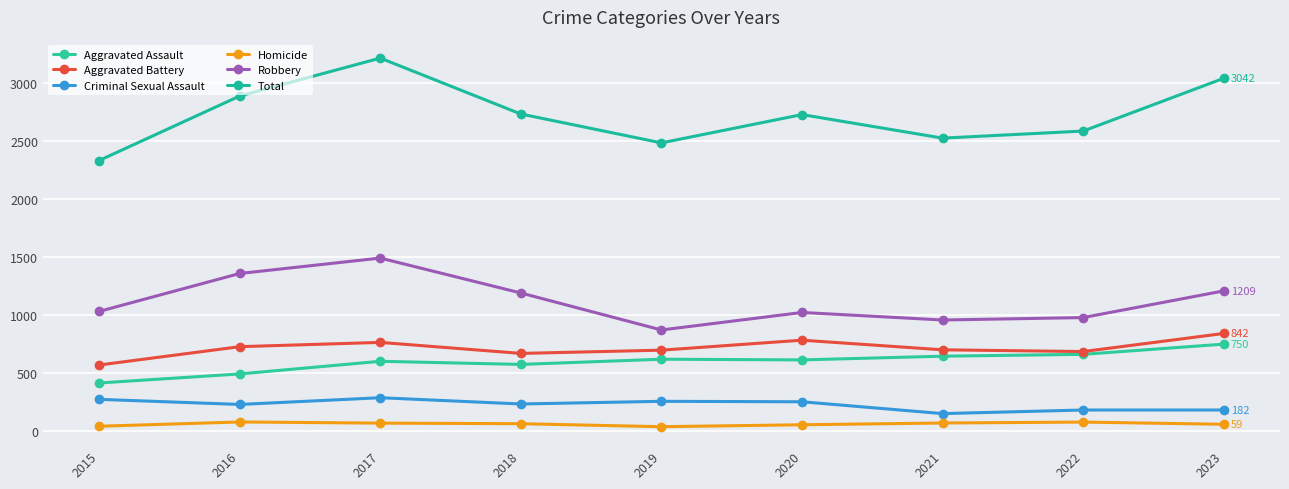

Is it true that Aggravated Battery equals 985 at 2015?

False